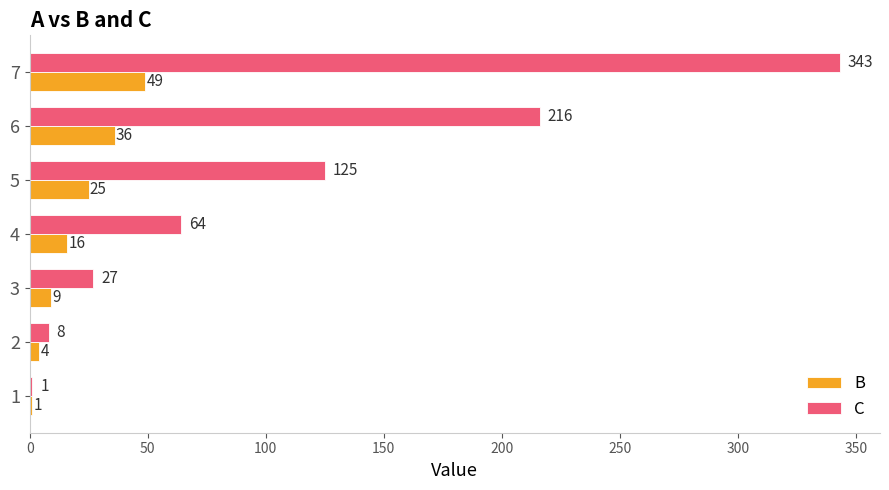

What is the total value across all series at 6?

252